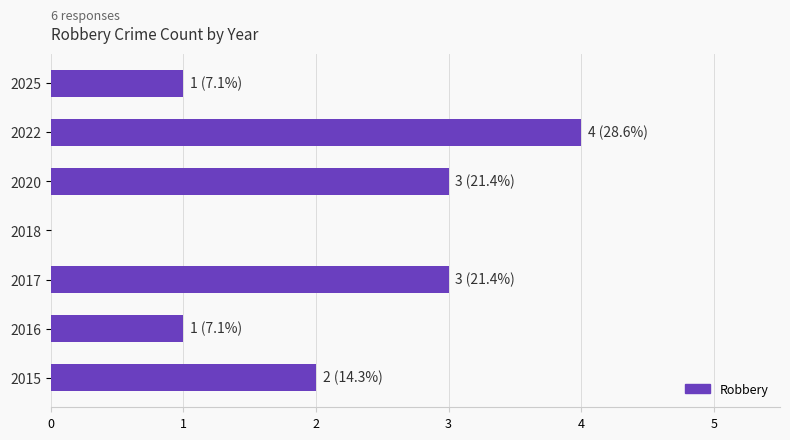

What is the average value?

2